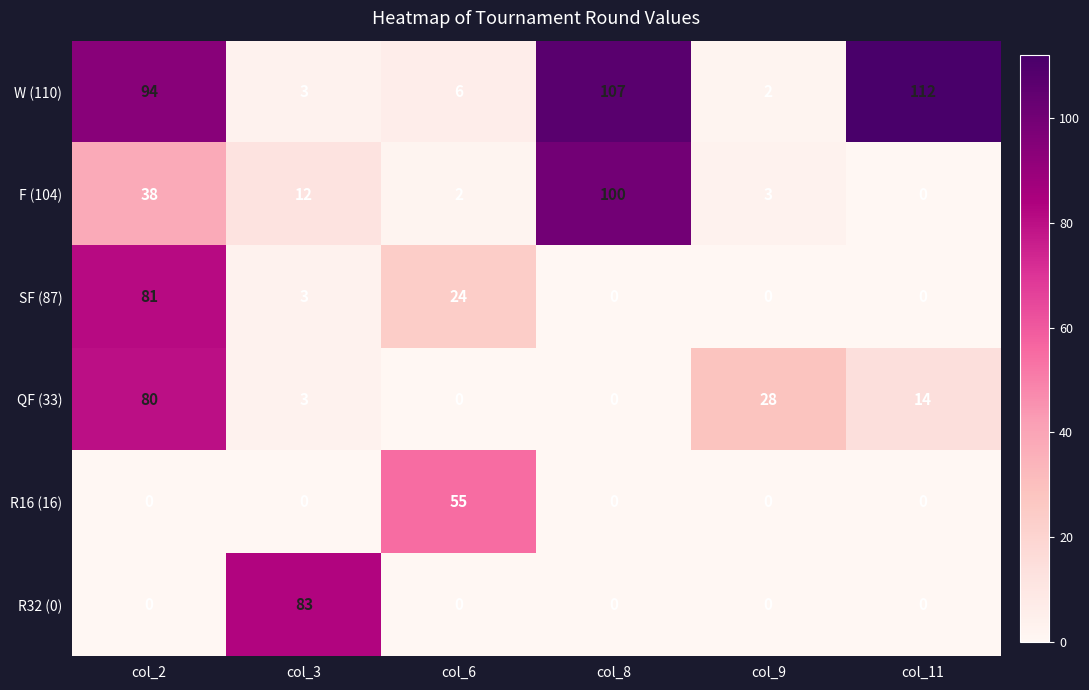

The value of QF (33) at col_8 is 30. True or false?

False